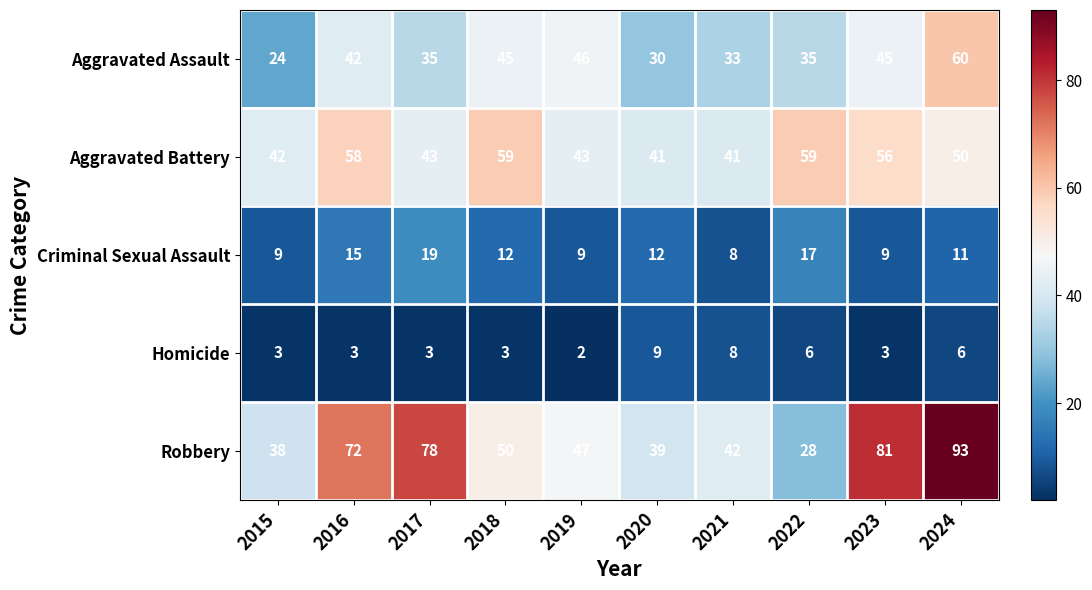

What is the total value across all series at 2023?

194